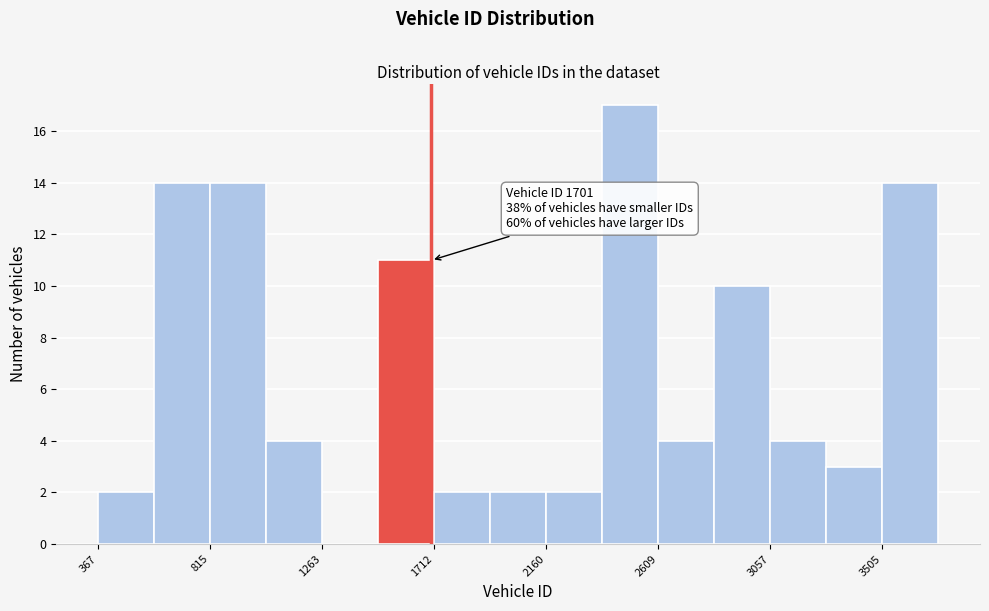

Over which range of the x-axis is the bar tallest?

2400 to 2600